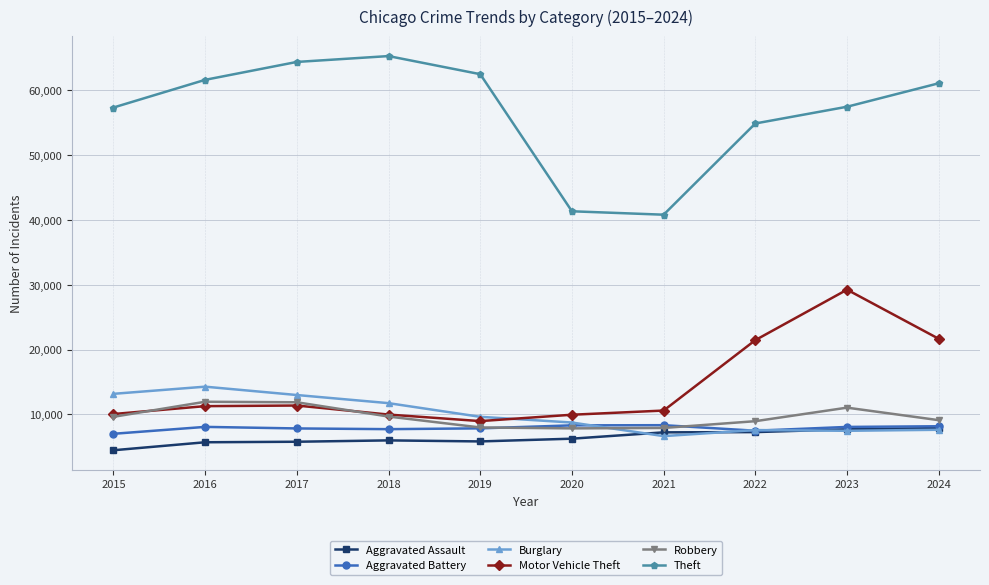

True or false: Aggravated Assault and Robbery intersect in this chart.

False